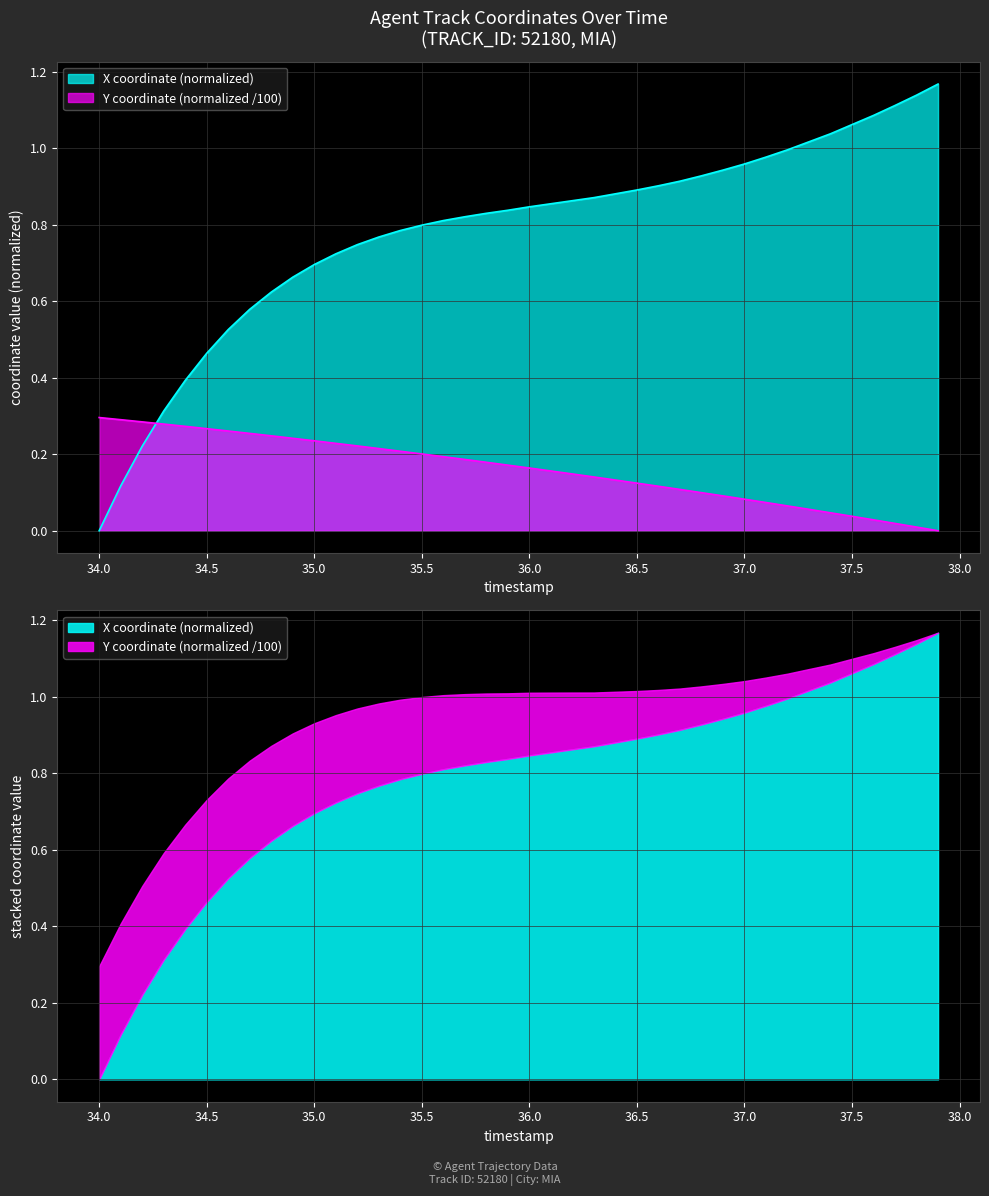

Which series has the largest range (max minus min)?

X